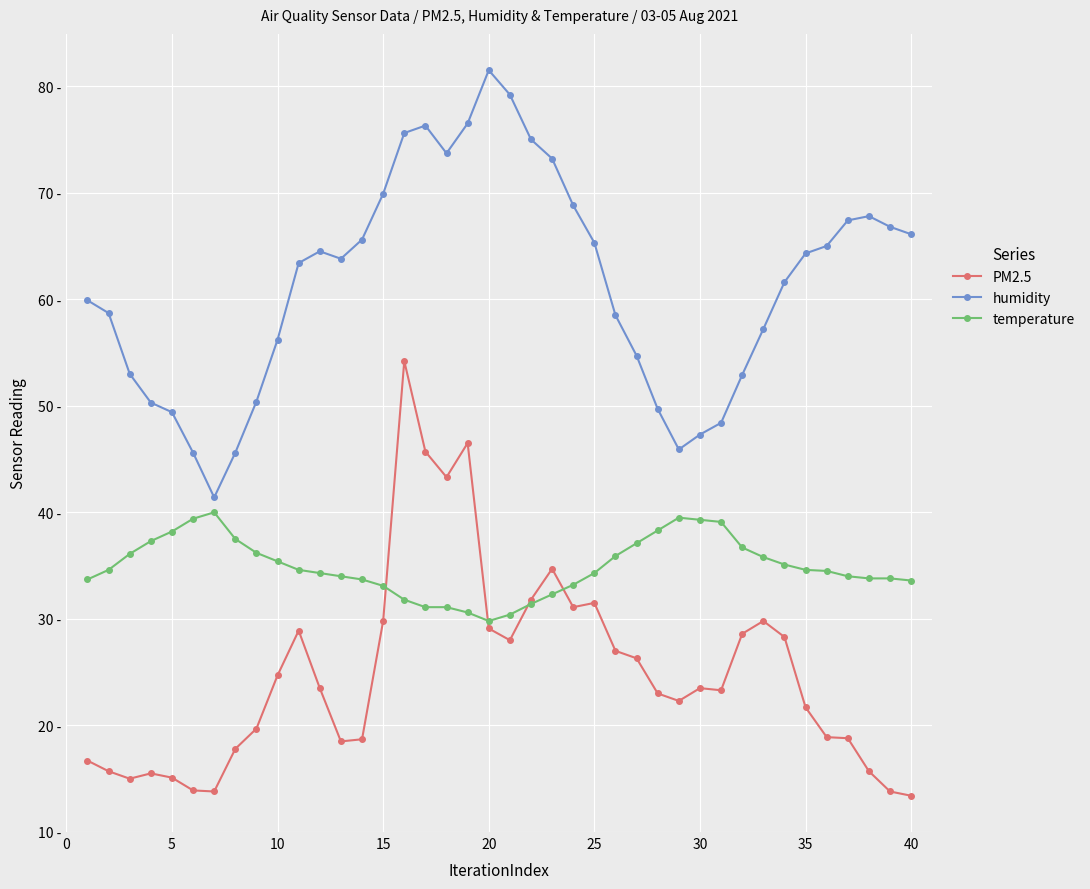

Does the chart have visible grid lines?

Yes